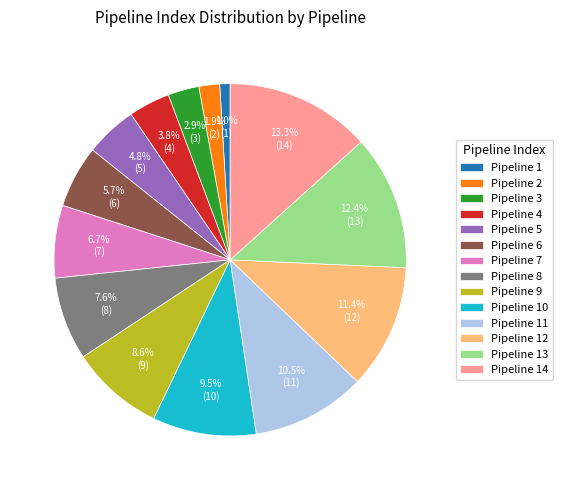

Which slice is the smallest?

Pipeline 1